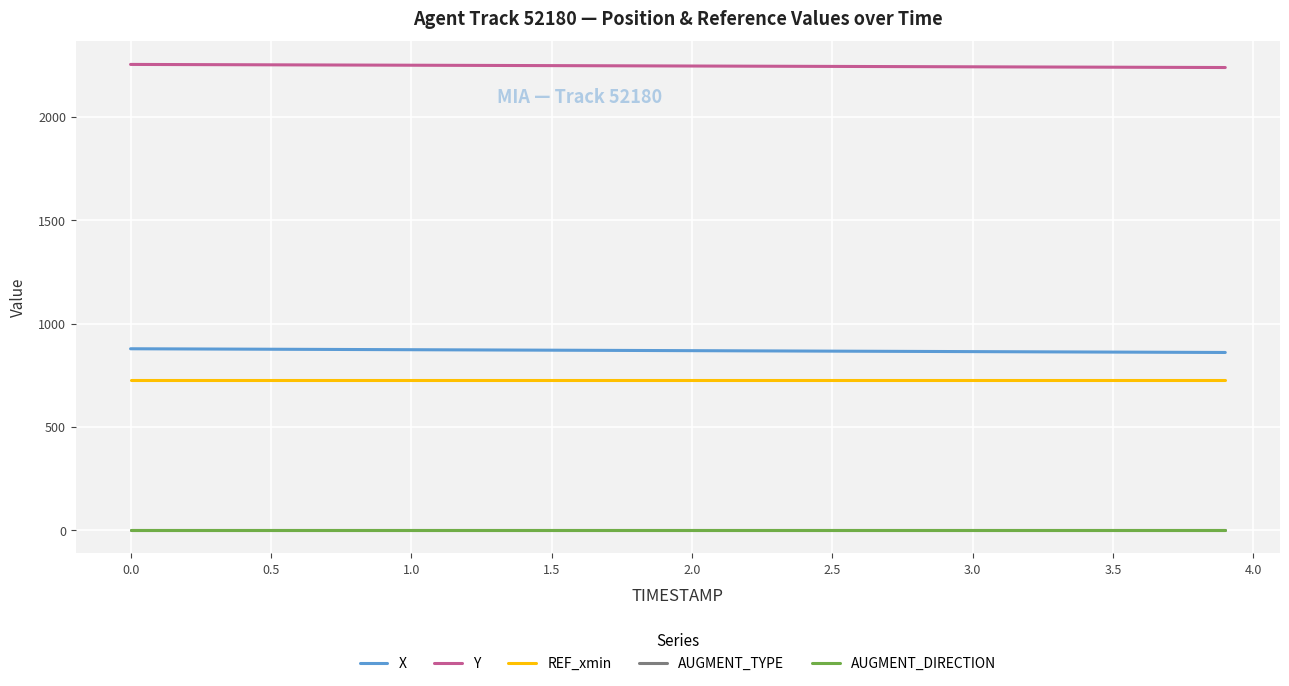

What is the lowest value of the REF_xmin series?

726.5